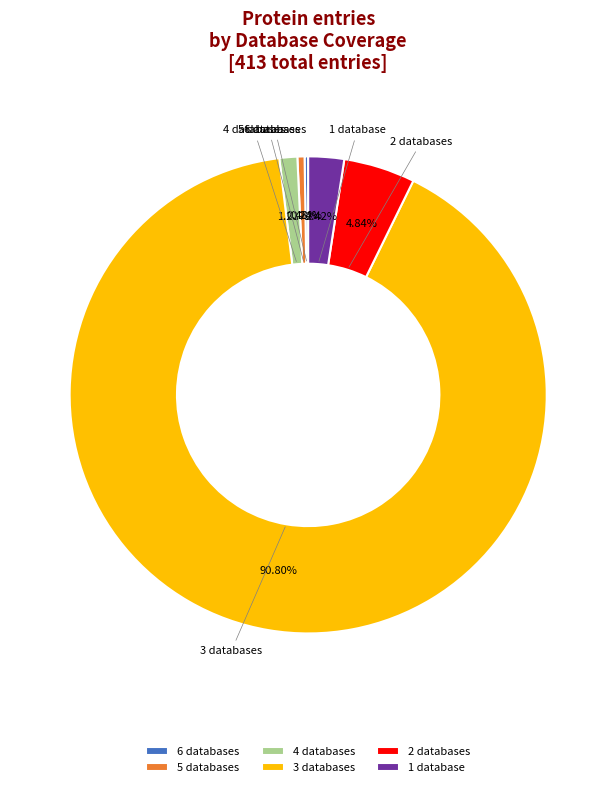

Between 3 databases and 4 databases, which is larger?

3 databases